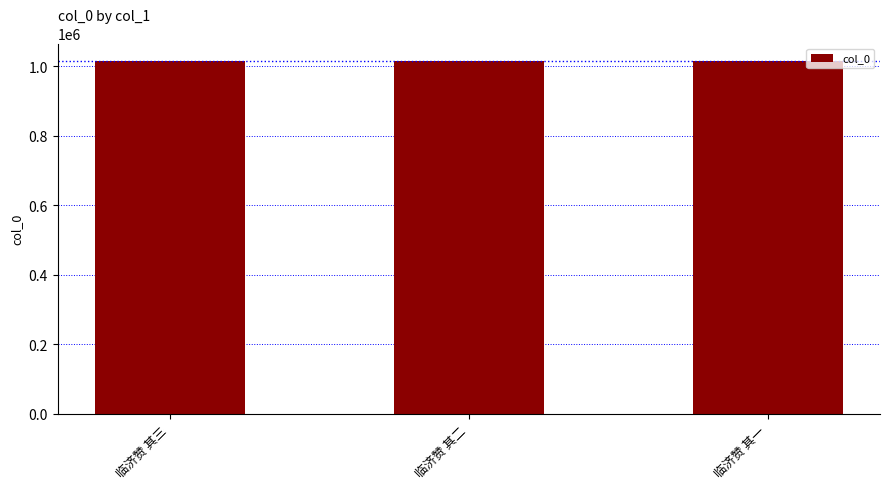

Read the value at 临济赞 其一.

1014600